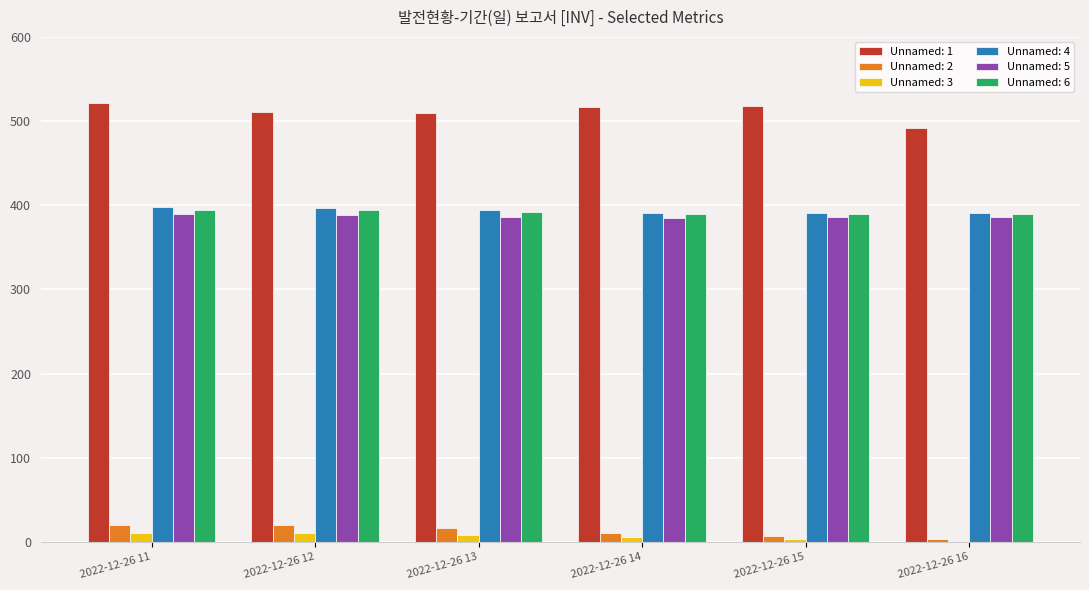

The Unnamed: 6 series shows 203.7 at 2022-12-26 12. True or false?

False